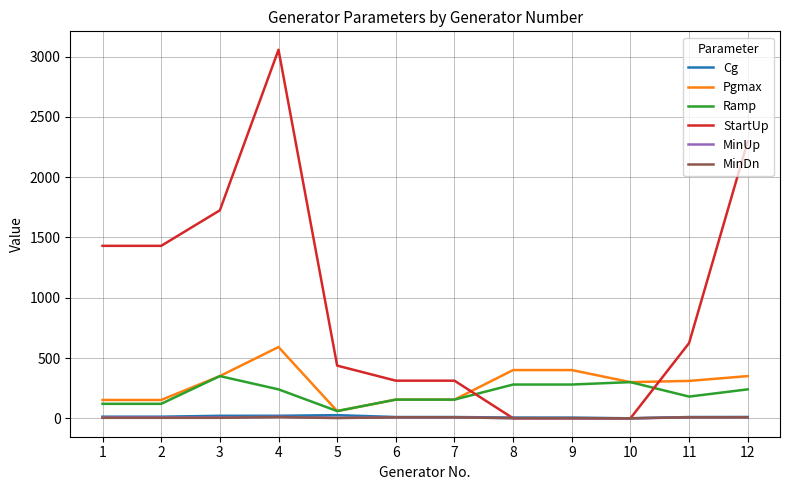

At which category is the sum across all series the highest?

4